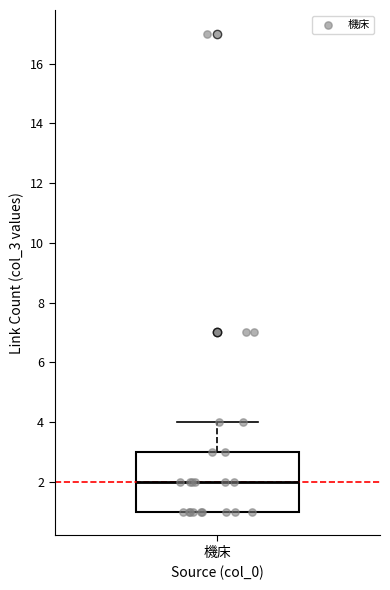

Transcribe this box plot: give where the median line is, the range the box spans, and where the two whiskers end, as read against the y-axis. The values are not printed on the chart, so give them approximately, as read against the axis.

median 2, box 1 to 3, whiskers 1 to 4